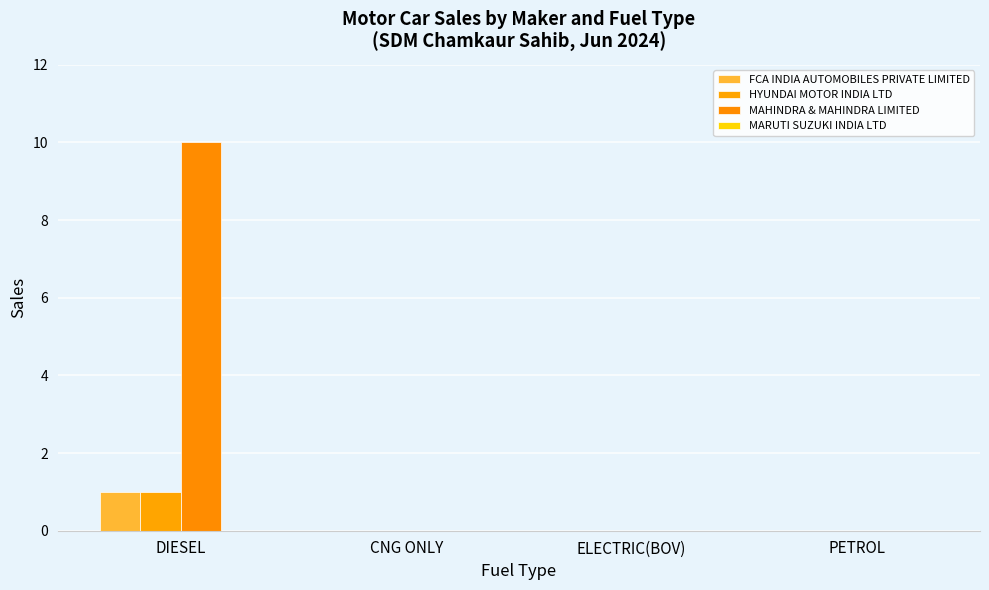

How many series are shown in this chart?

3